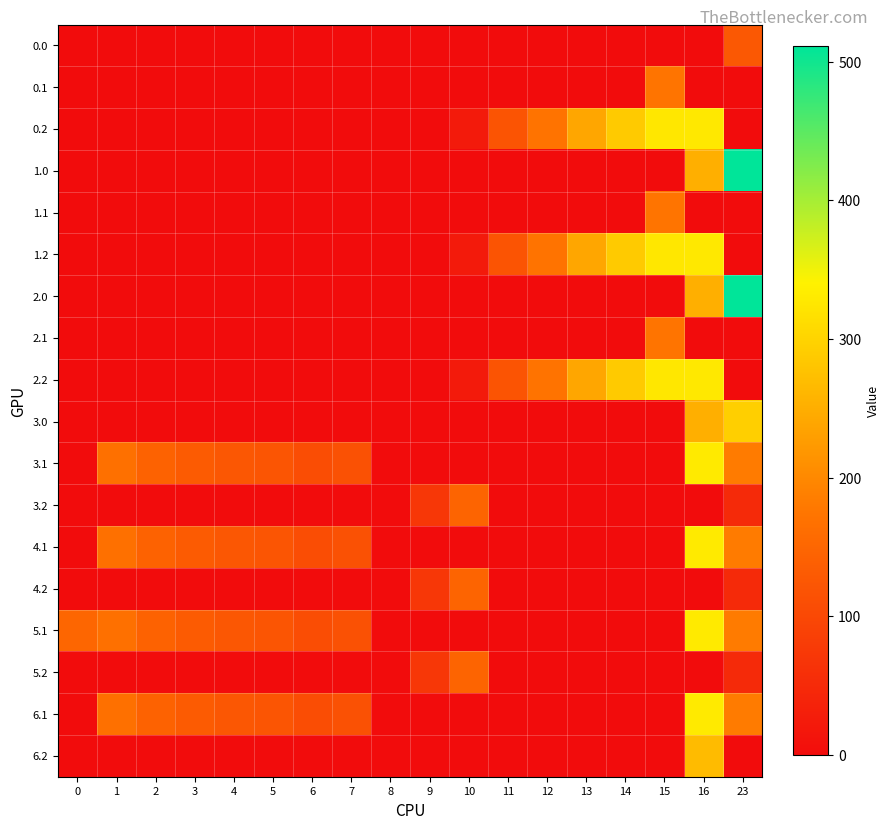

Between 14 and 8, which is larger?

14